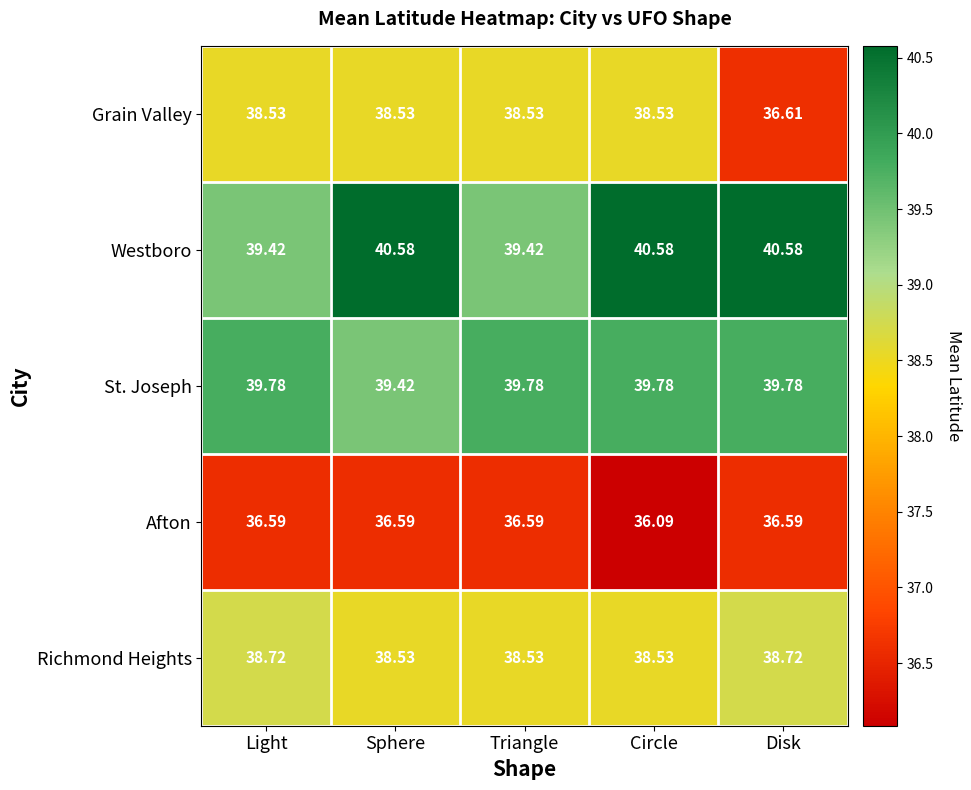

Which series has the widest spread of values?

Grain Valley